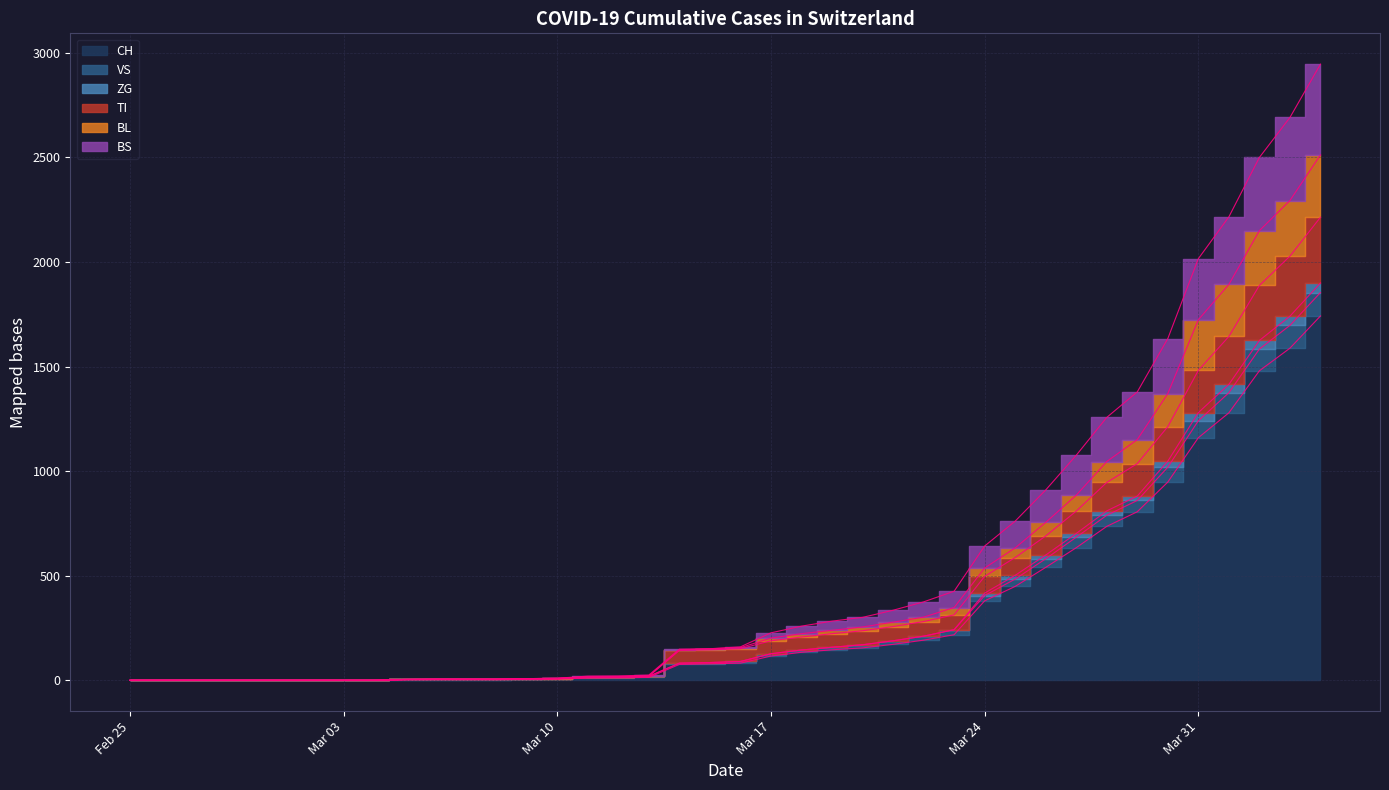

What is the label of the 1st point from the right?

2020-04-04